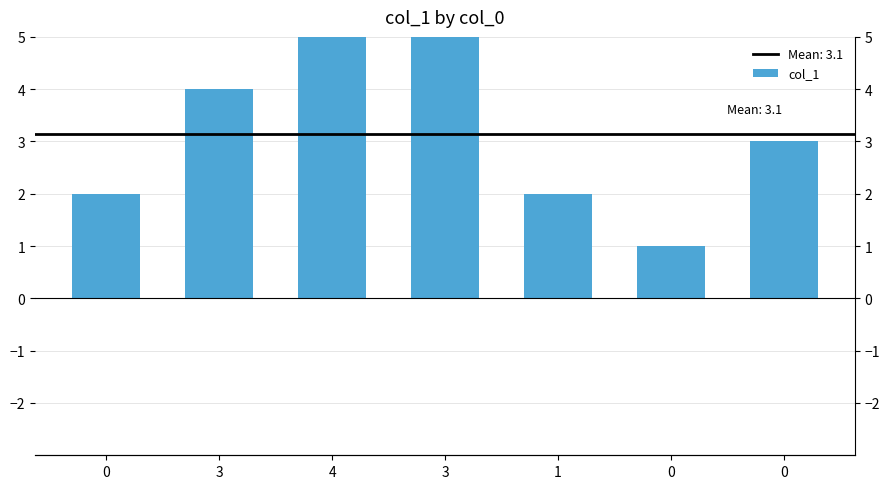

What is the label of the 3rd bar from the left?

4